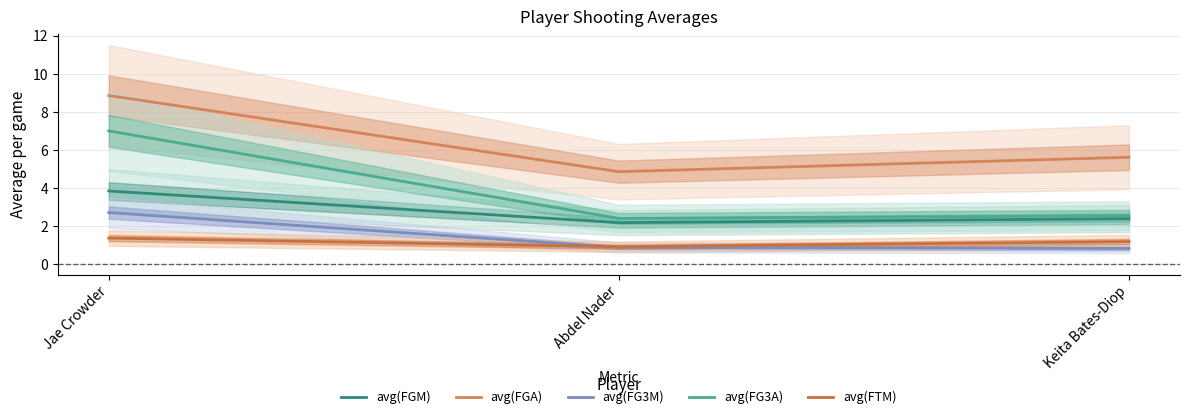

What is the sum of all avg(FTM) values?

3.4